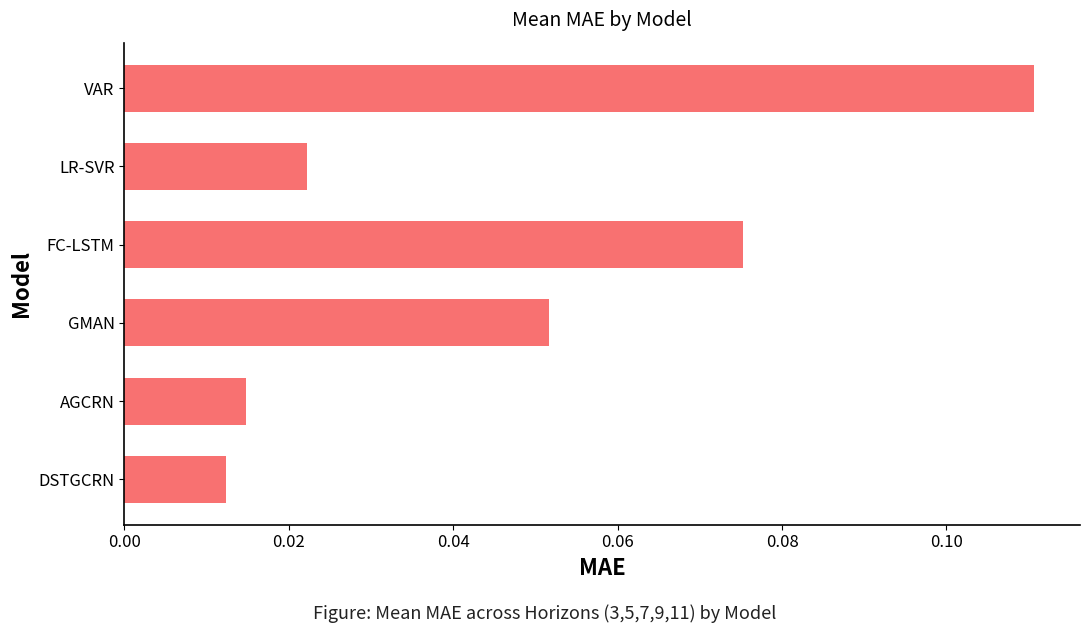

What is the sum of all values?

0.3